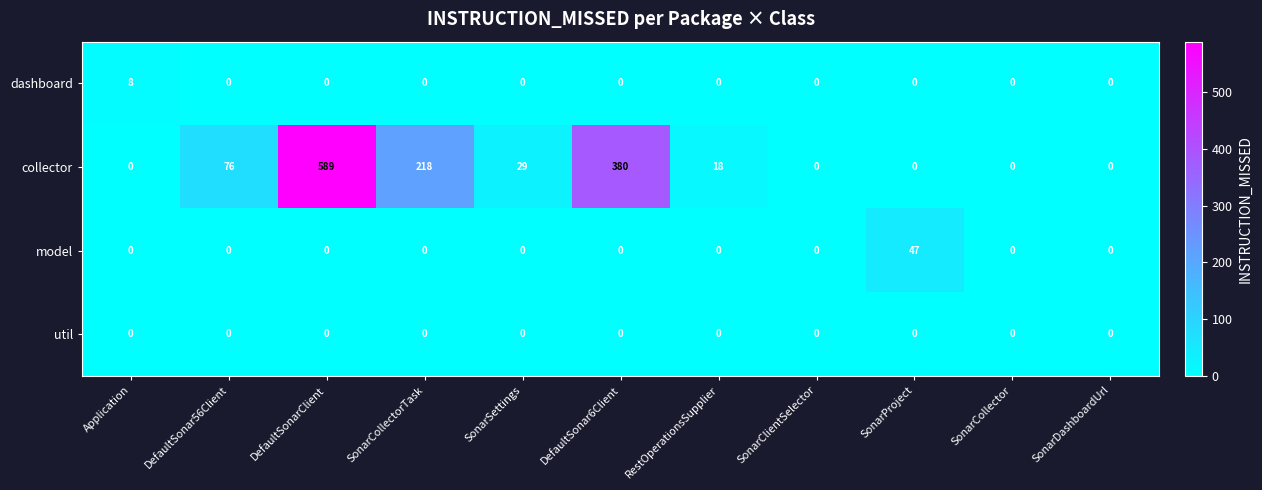

True or false: util has a value of 0 at SonarClientSelector.

True